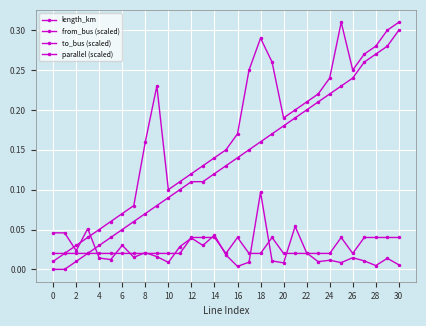

Reading right to left, what are all the values shown in this chart?

length_km: 0.0	0.0	0.0	0.0	0.0	0.0	0.0	0.0	0.0	0.1	0.0	0.0	0.1	0.0	0.0	0.0	0.0	0.0	0.0	0.0	0.0	0.0	0.0	0.0	0.0	0.0	0.0	0.1	0.0	0.0	0.0
from_bus (scaled): 0.3	0.3	0.3	0.3	0.2	0.2	0.2	0.2	0.2	0.2	0.2	0.2	0.2	0.1	0.1	0.1	0.1	0.1	0.1	0.1	0.1	0.1	0.1	0.1	0.1	0.0	0.0	0.0	0.0	0.0	0.0
to_bus (scaled): 0.3	0.3	0.3	0.3	0.2	0.3	0.2	0.2	0.2	0.2	0.2	0.3	0.3	0.2	0.2	0.1	0.1	0.1	0.1	0.1	0.1	0.2	0.2	0.1	0.1	0.1	0.1	0.0	0.0	0.0	0.0
parallel (scaled): 0.0	0.0	0.0	0.0	0.0	0.0	0.0	0.0	0.0	0.0	0.0	0.0	0.0	0.0	0.0	0.0	0.0	0.0	0.0	0.0	0.0	0.0	0.0	0.0	0.0	0.0	0.0	0.0	0.0	0.0	0.0